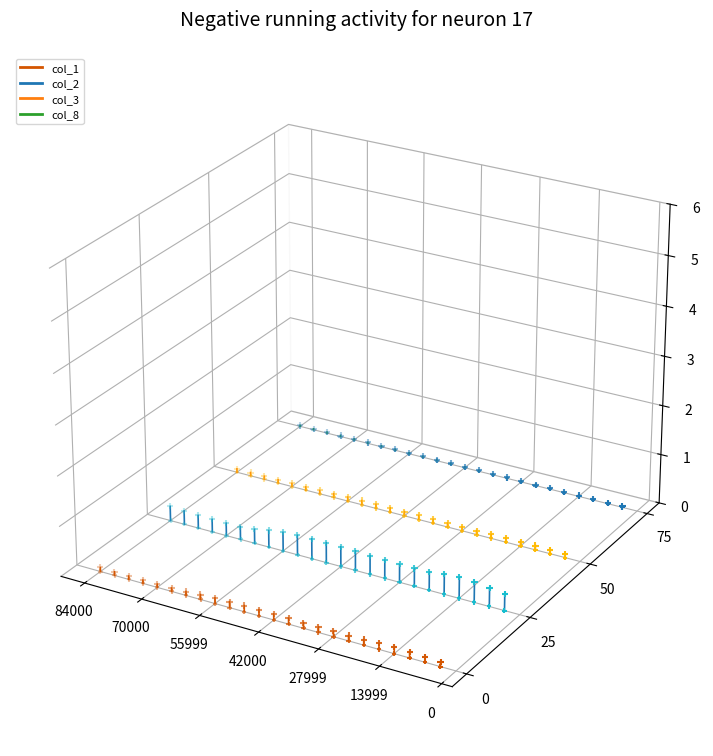

What are all the series names shown in the legend?

col_1, col_2, col_3, col_8